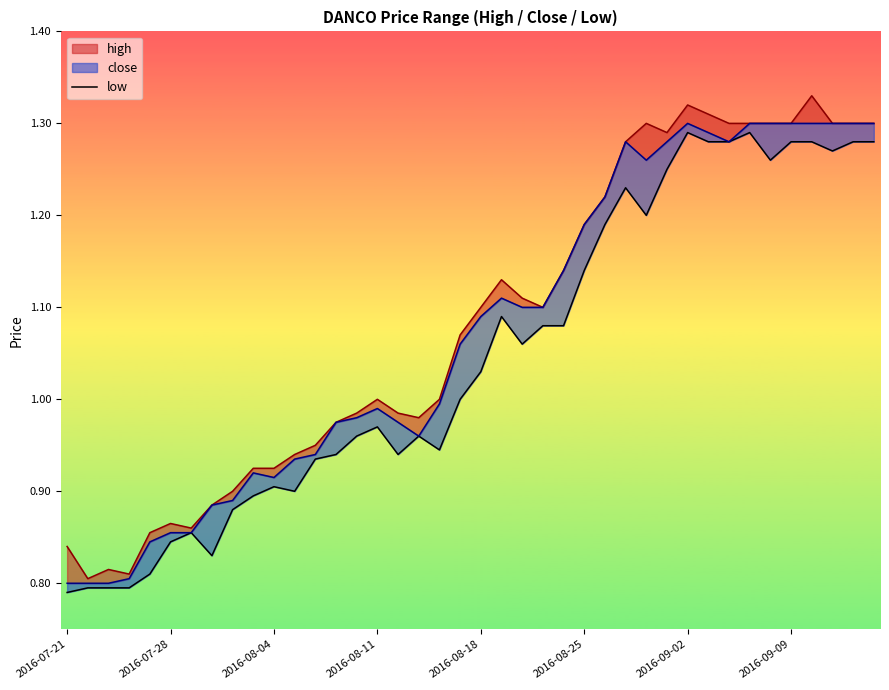

Read the value at 2016-08-18.

1.0